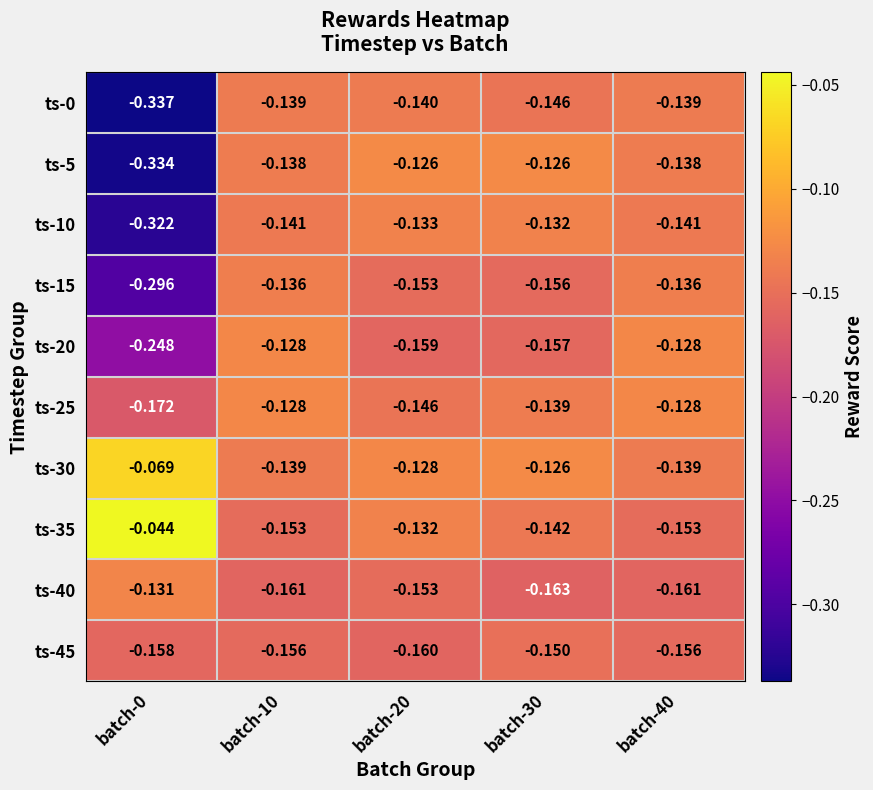

Is the value of ts-15 at batch-10 greater than the value of ts-5 at batch-10?

Yes